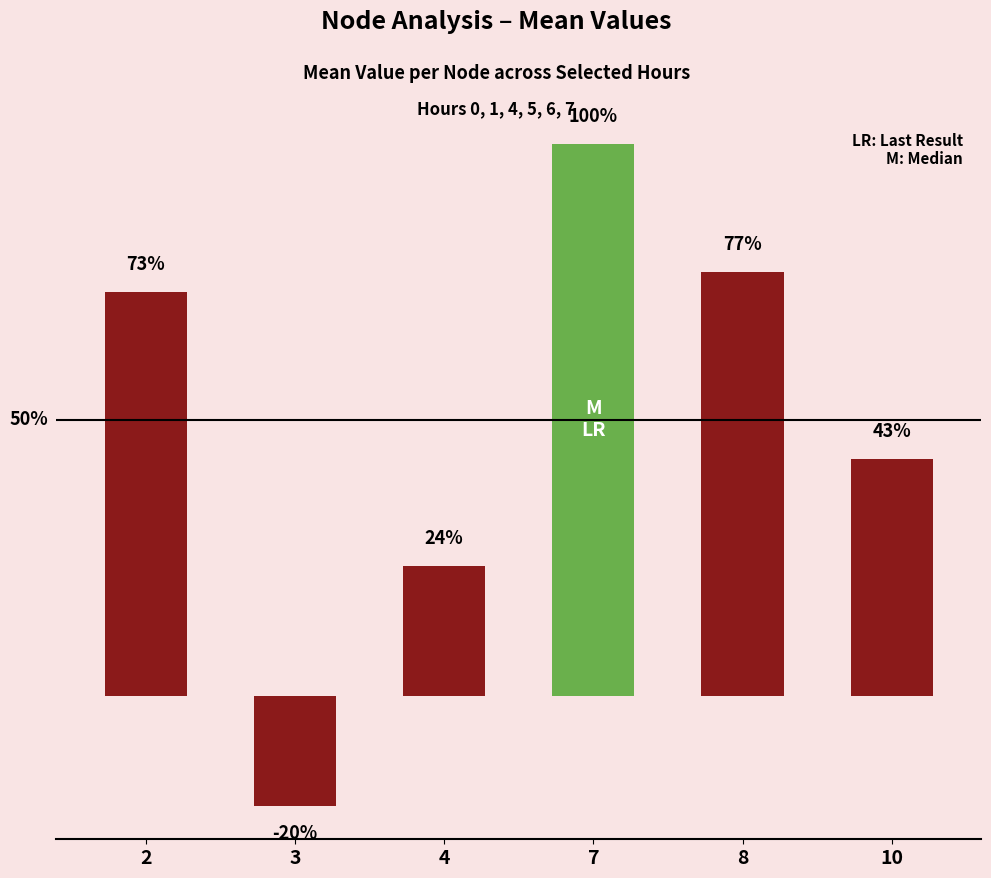

Is it true that the value at 2 is 5.6?

False